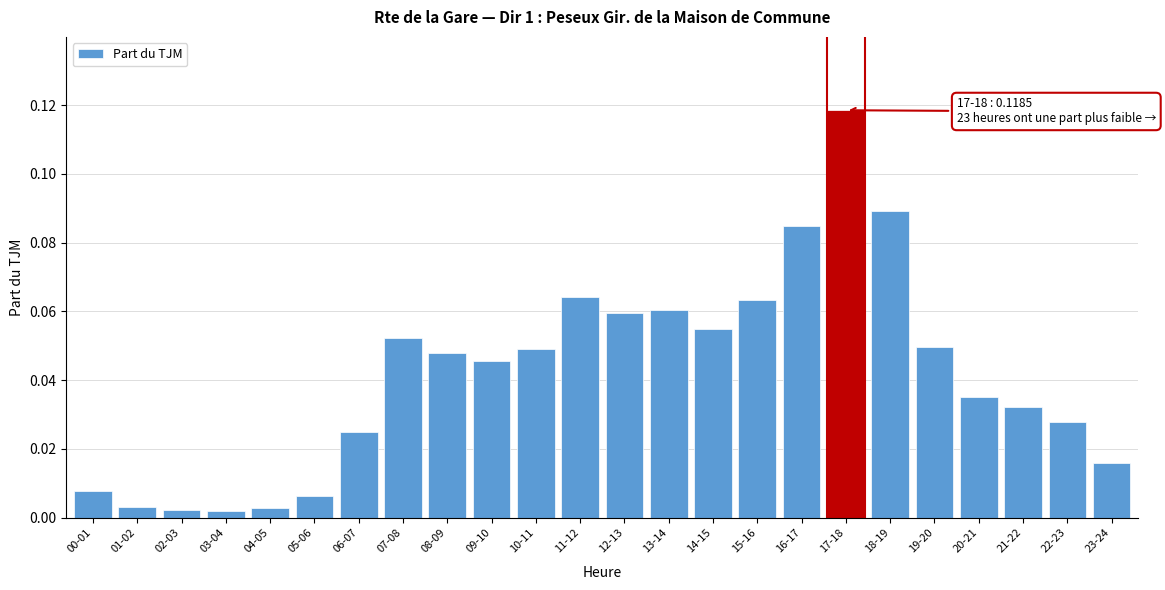

The chart shows a value of 0.0 at 12-13. True or false?

False